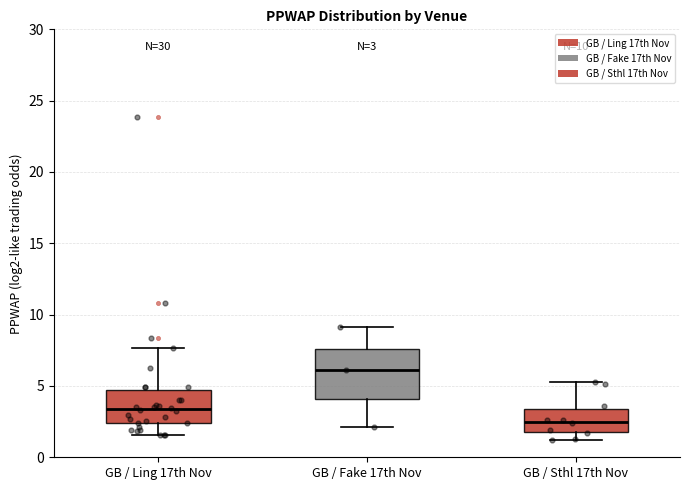

Which box is the tallest, from its lower edge to its upper edge?

GB / Fake 17th Nov